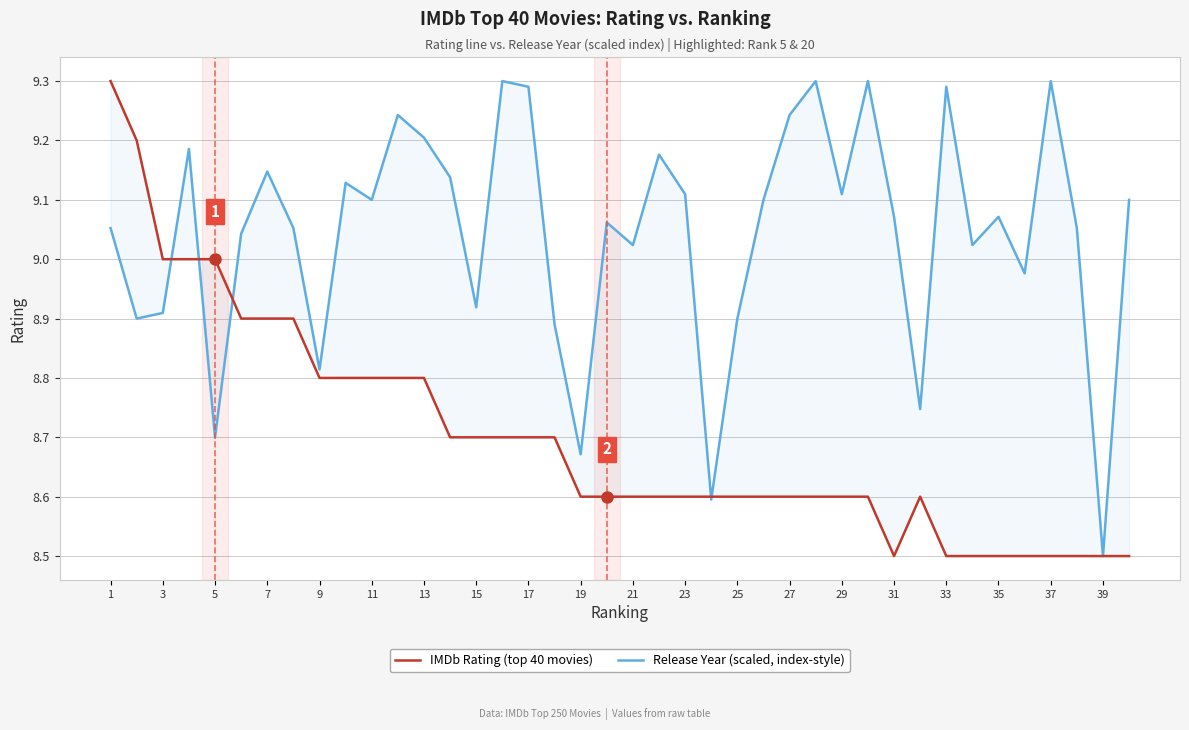

How many data points in Release Year (scaled, index-style) are less than 9?

12